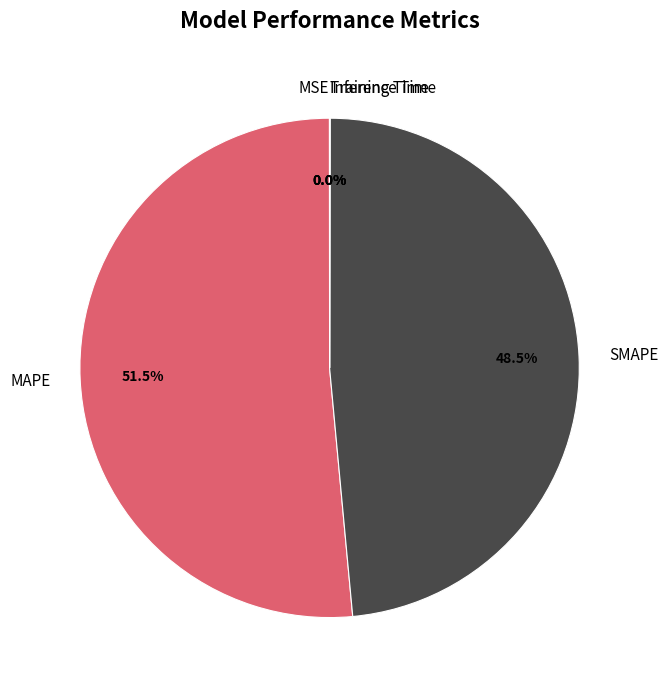

What percentage is NOT represented by MAPE?

48.5%